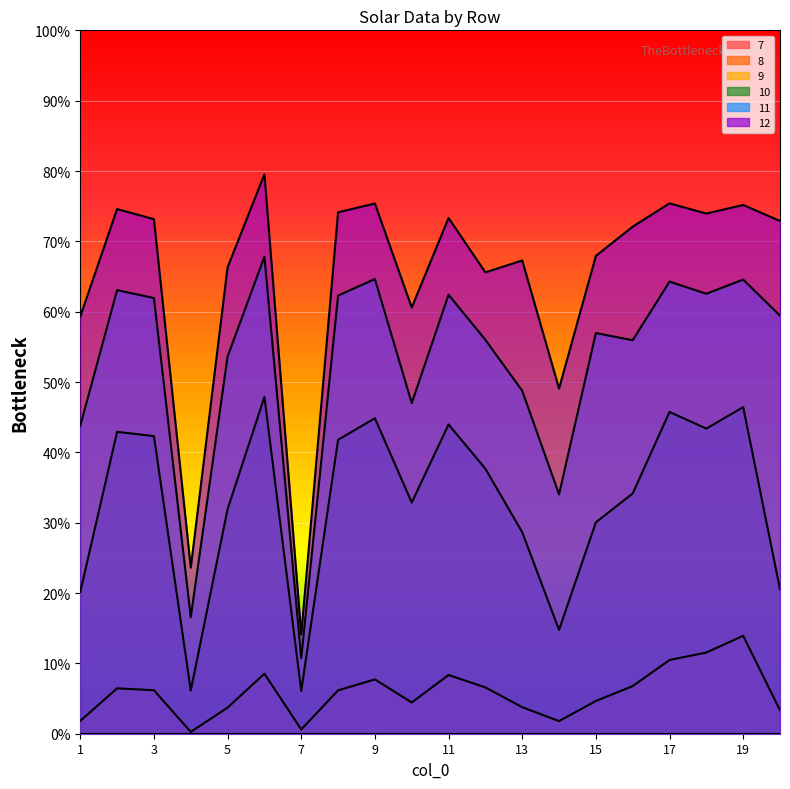

What is the sum of all 11 values?

10.6